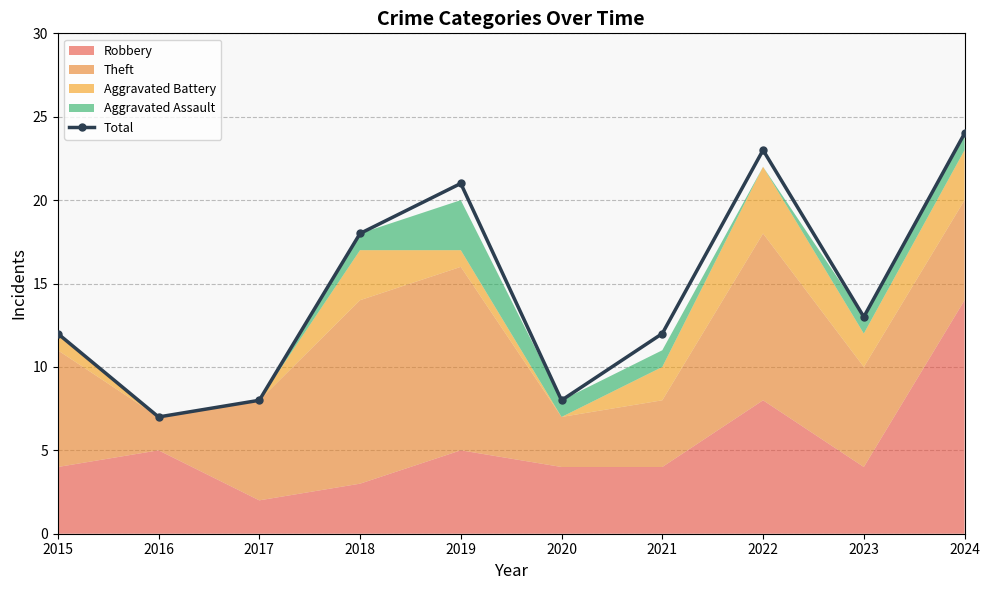

At which label does the data first exceed 13?

2018